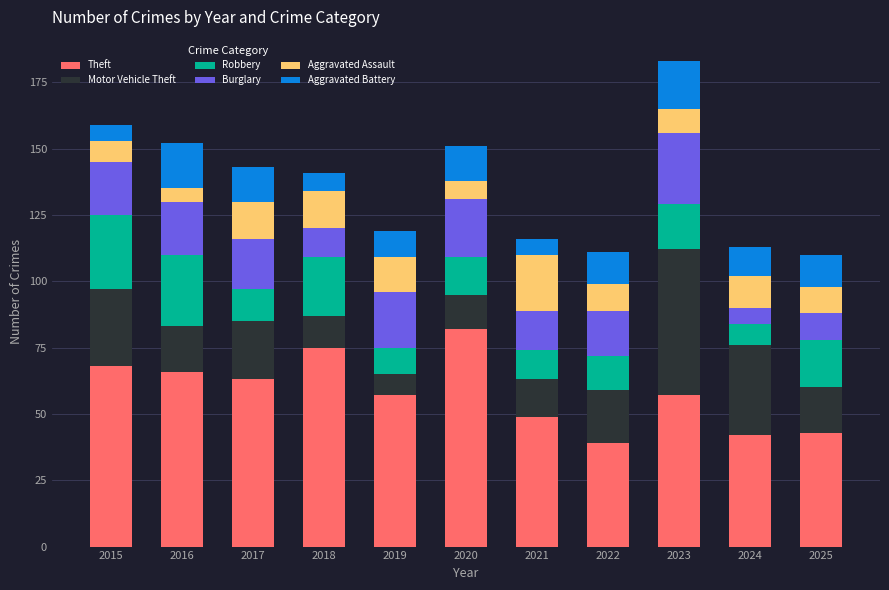

What is the minimum value for Theft?

39